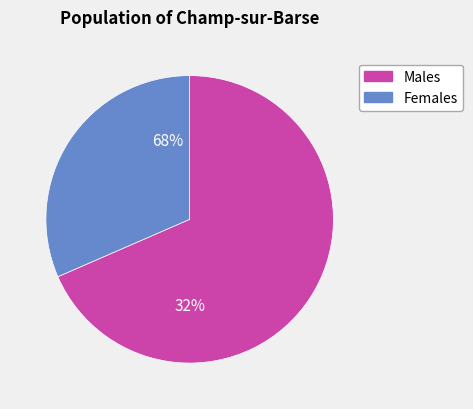

Is 3 the majority of the pie?

No